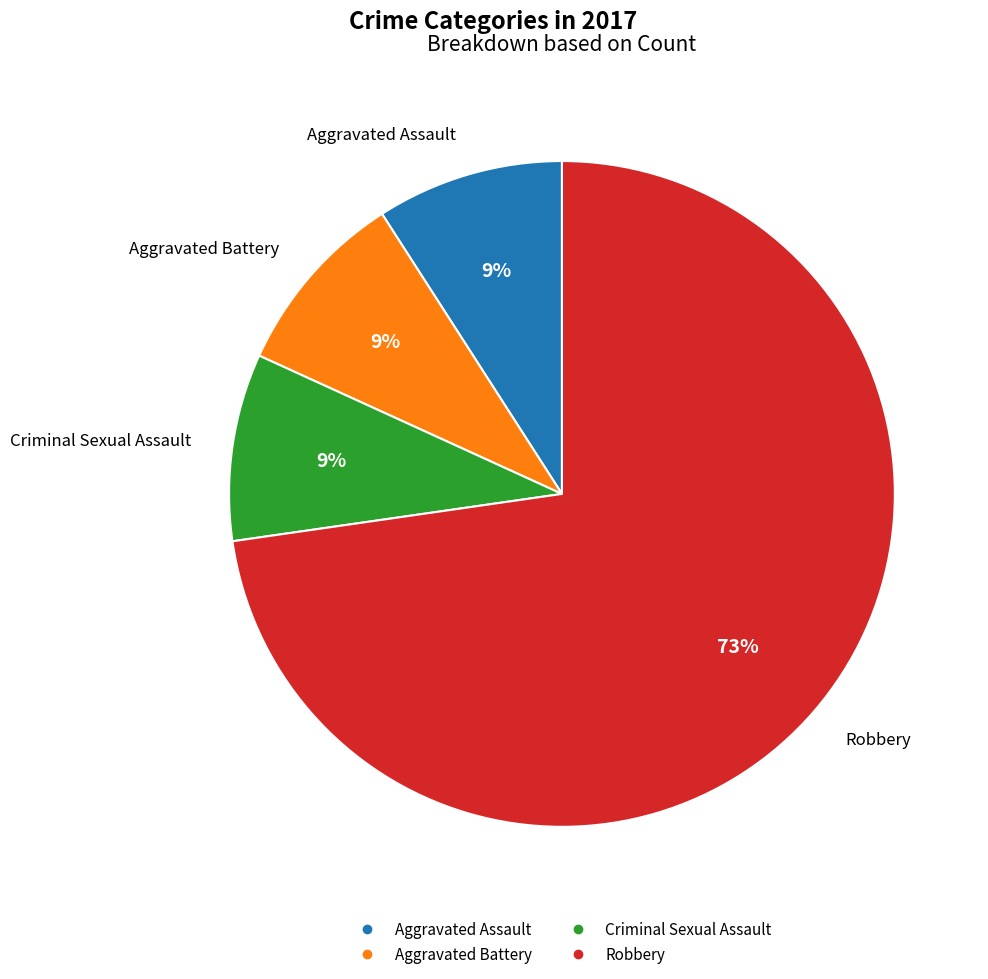

Does any single category account for the majority?

Yes